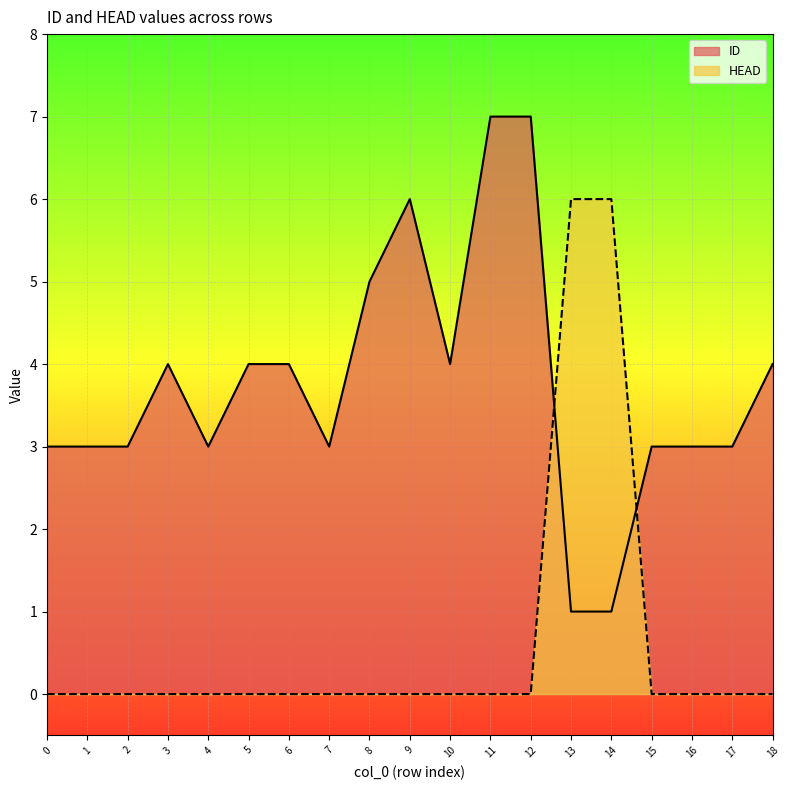

What is the value of the ID point at the 3rd from the left?

3